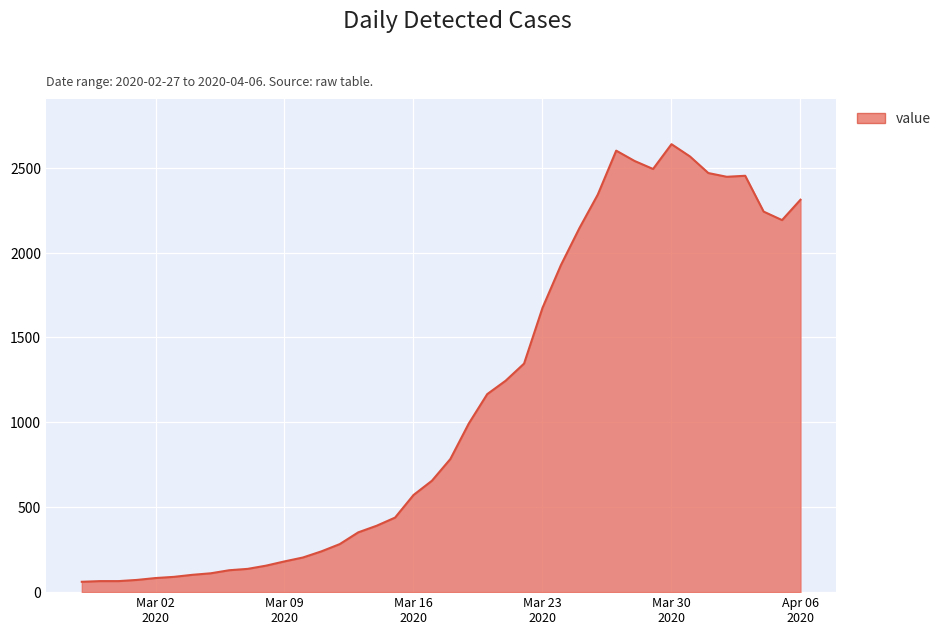

What is the minimum value shown in the chart?

61